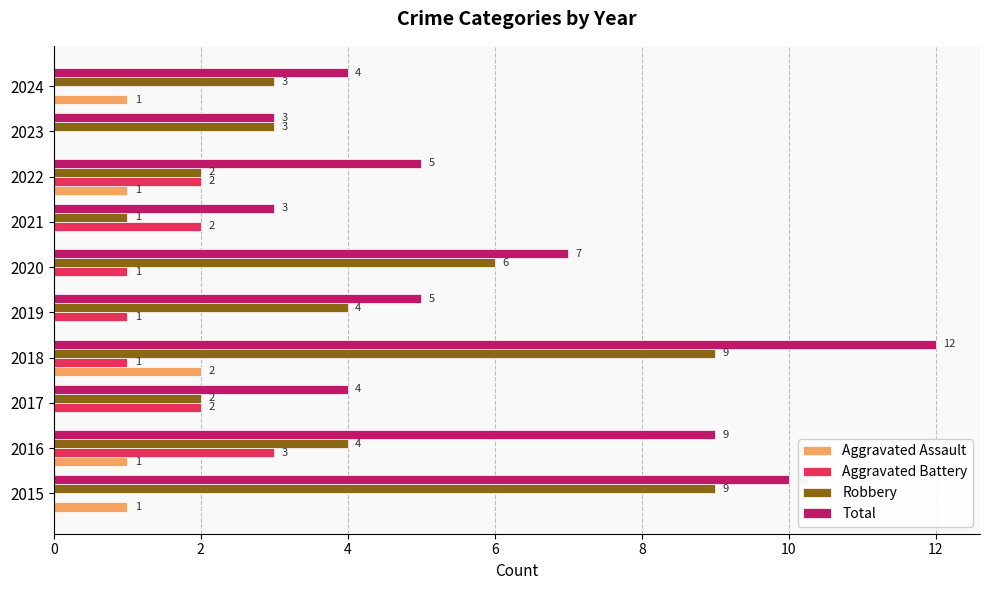

How many values in Aggravated Battery are above zero?

7